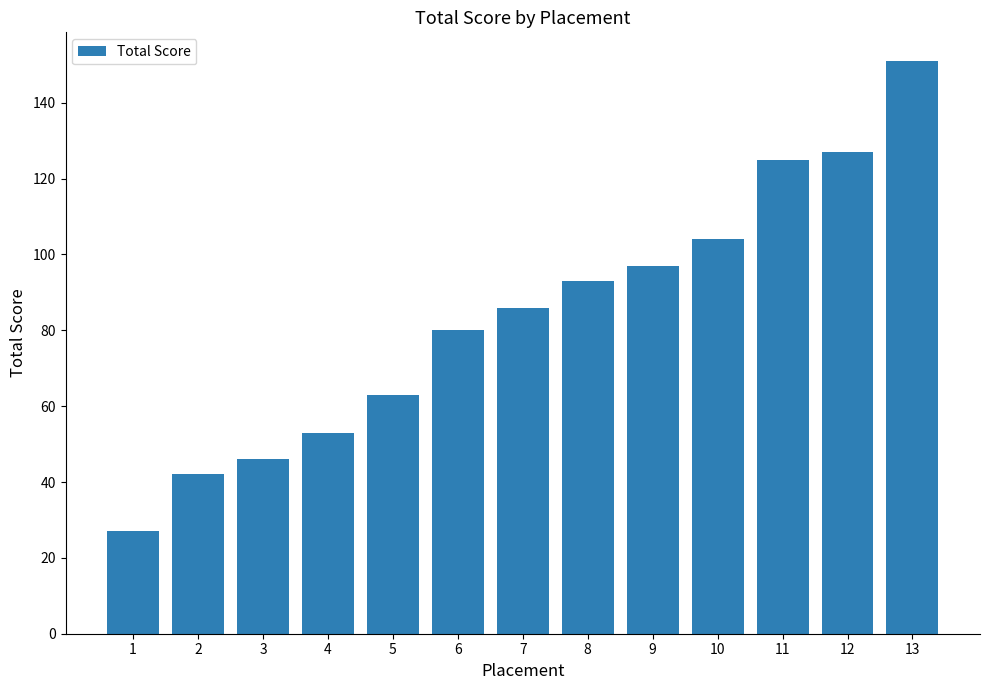

What is the change in value from 5 to 6?

+17